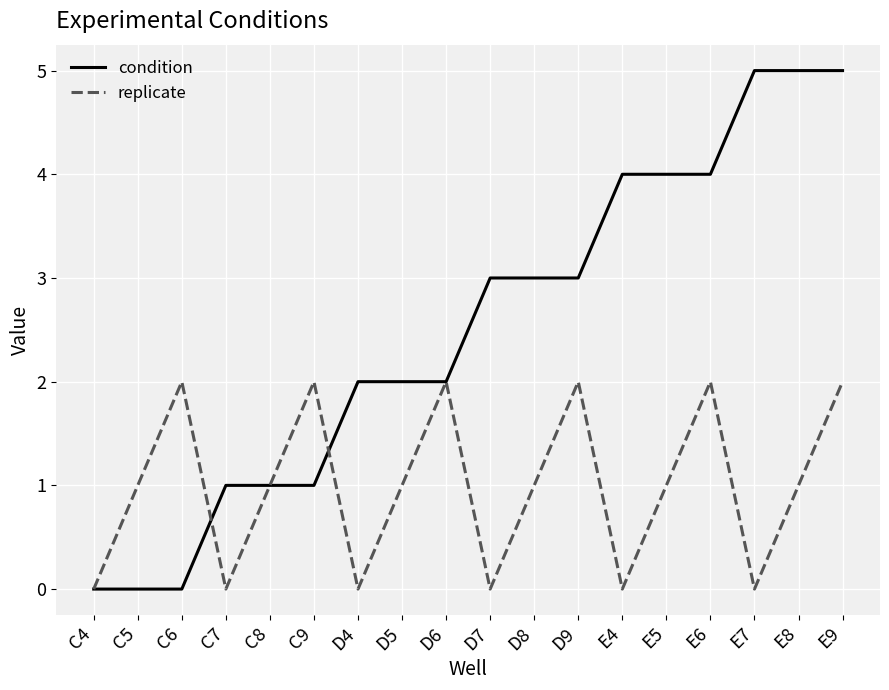

At which category is the sum across all series the highest?

E9